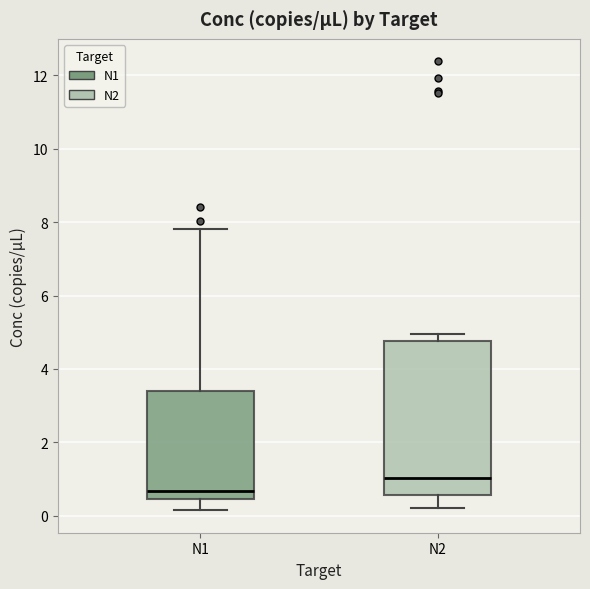

Reading left to right, transcribe this box plot: for each box, give where its median line is, the range the box spans, and where its two whiskers end, as read against the y-axis. The values are not printed on the chart, so give them approximately, as read against the axis.

N1: median 0.6, box 0.4 to 3.4, whiskers 0.2 to 7.8
N2: median 1.0, box 0.6 to 4.8, whiskers 0.2 to 5.0